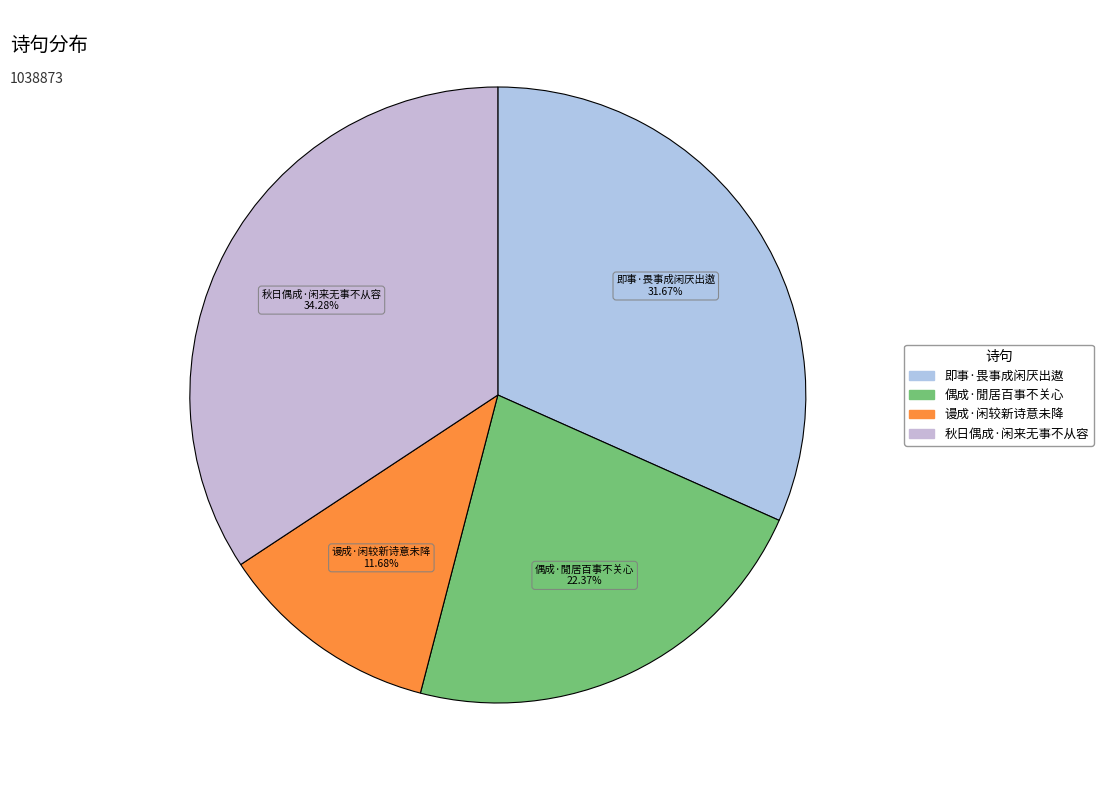

To the nearest percent, what is the difference between the largest and smallest slice percentages?

23%